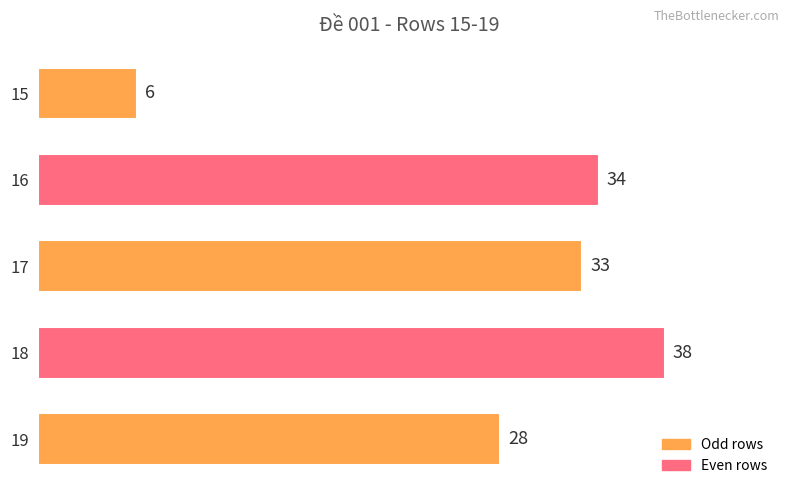

Which label corresponds to the largest value in the chart?

18